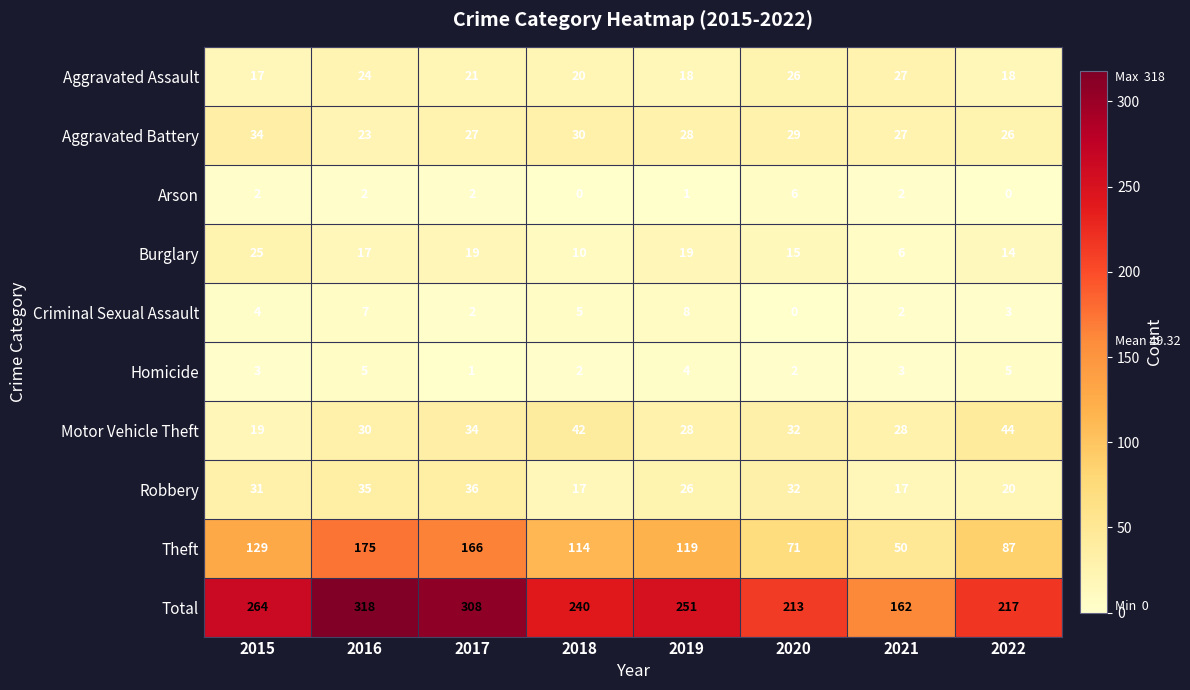

Where is Total nearest to the value 240?

2018